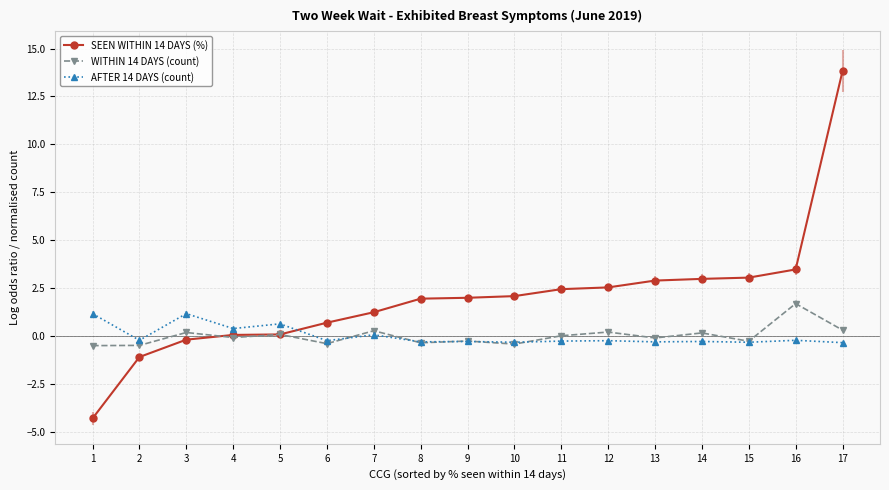

What is the greatest value displayed?

13.8